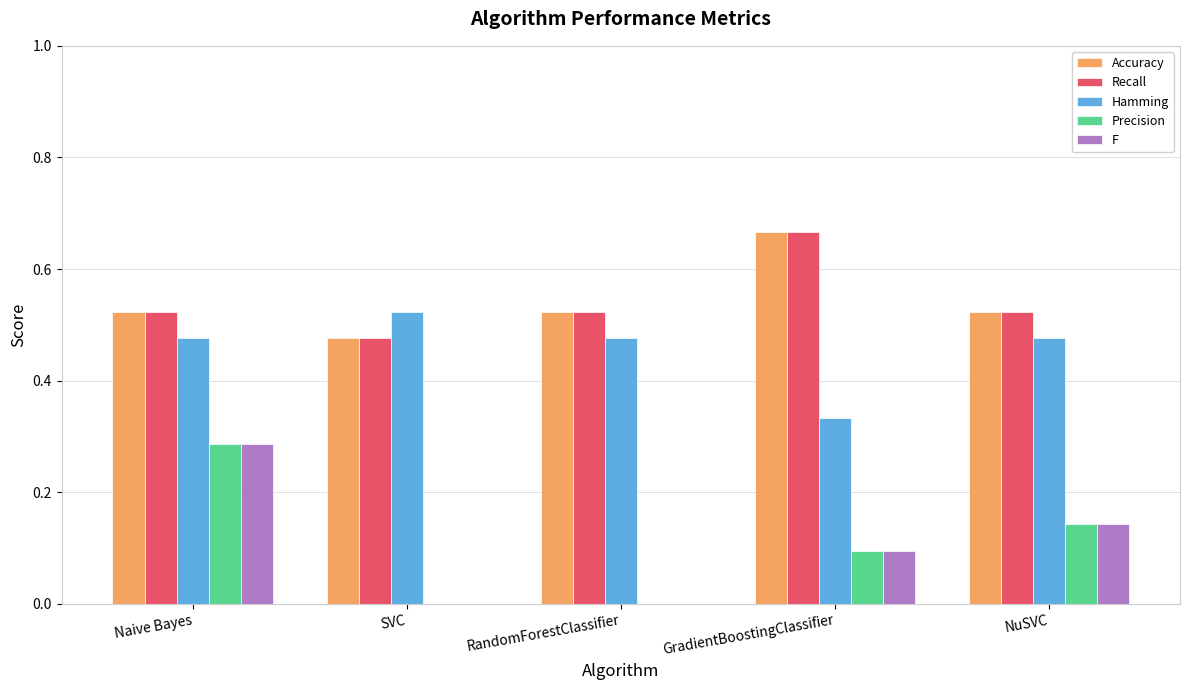

What is the sum of the Hamming values at GradientBoostingClassifier and RandomForestClassifier?

0.8